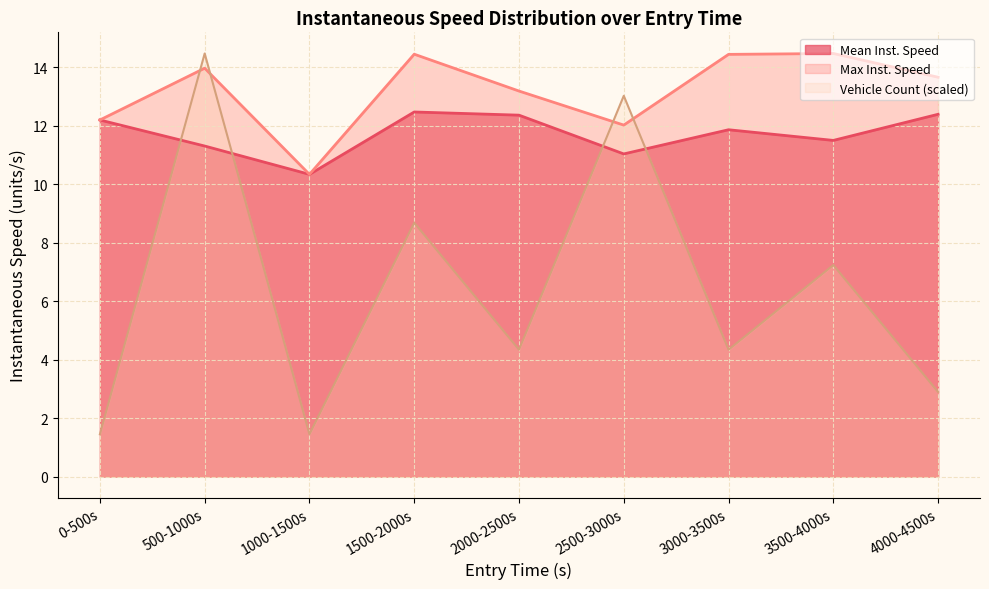

Which series changed the most between 1000-1500s and 2500-3000s?

Vehicle Count (scaled)